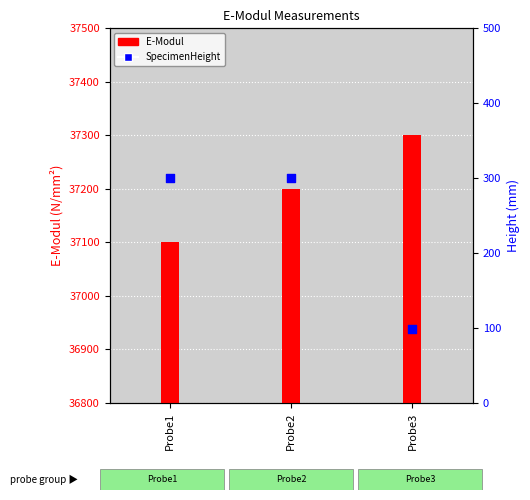

Which series contains the lowest Y value?

TestSpecimenHeight